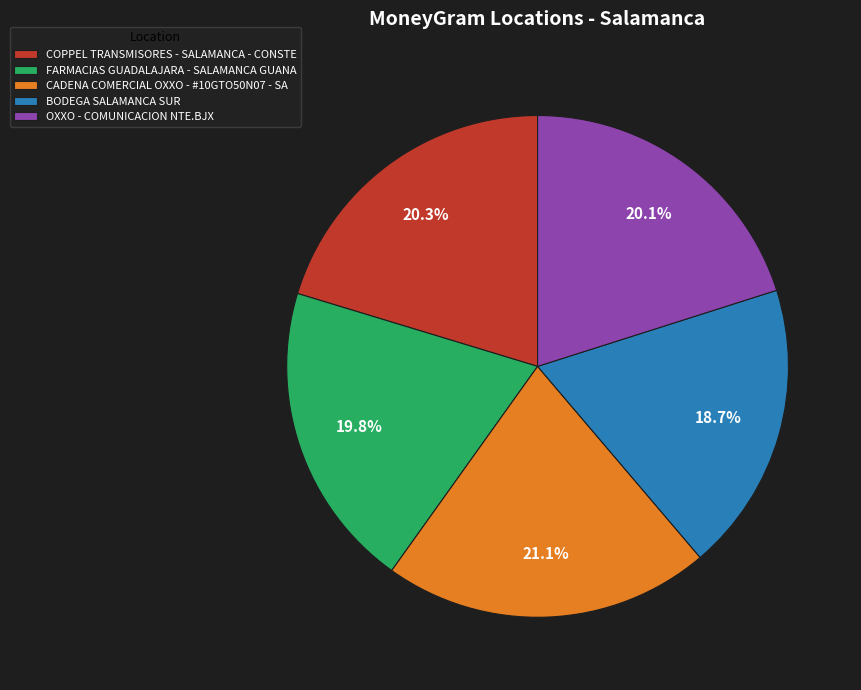

Which slice is the largest?

CADENA COMERCIAL OXXO - #10GTO50N07 - SA